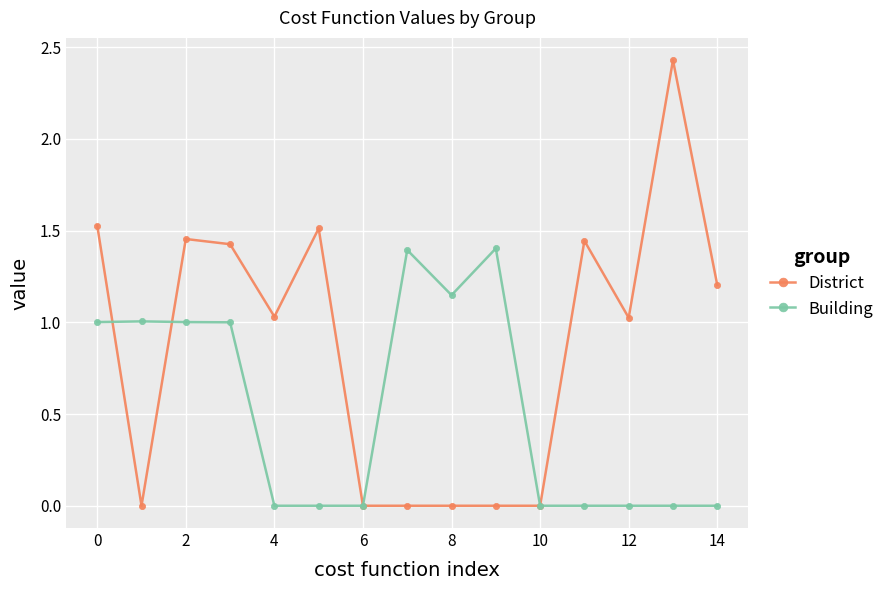

Which series has the largest range (max minus min)?

District